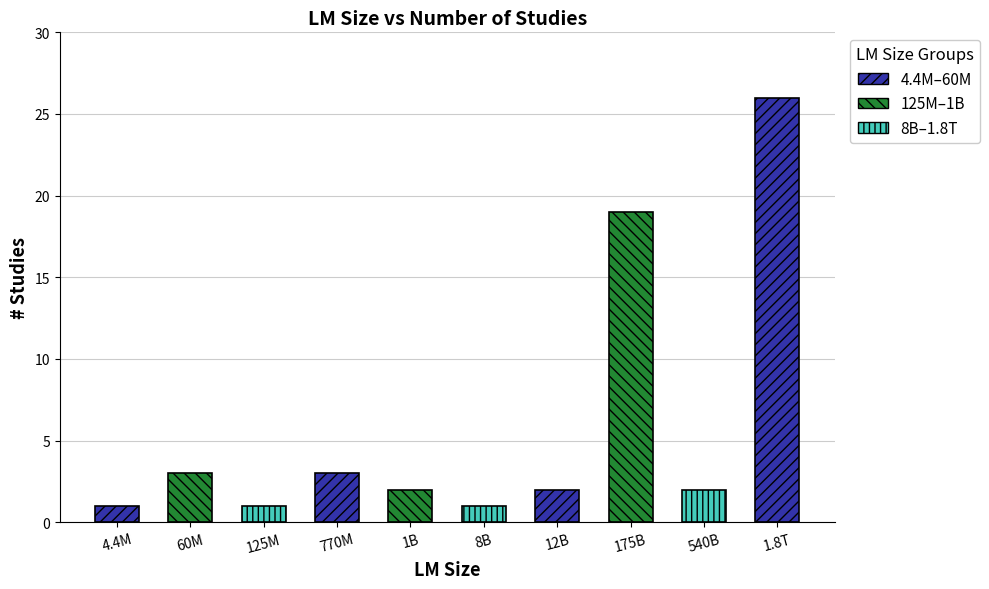

Does the chart contain stacked bars?

No